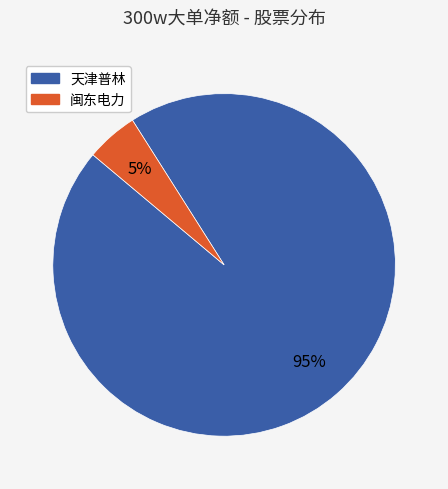

To the nearest percent, what is the average slice percentage?

50%